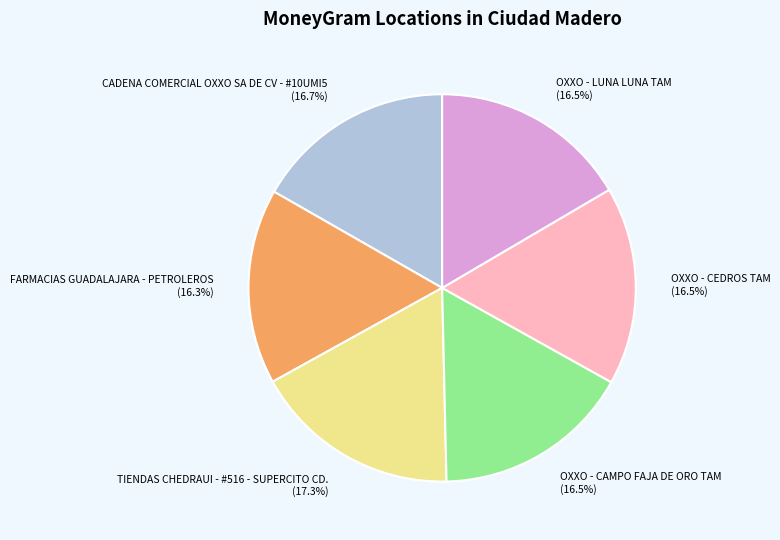

What is the ratio of the value at FARMACIAS GUADALAJARA - PETROLEROS to the value at OXXO - CAMPO FAJA DE ORO TAM?

1.0